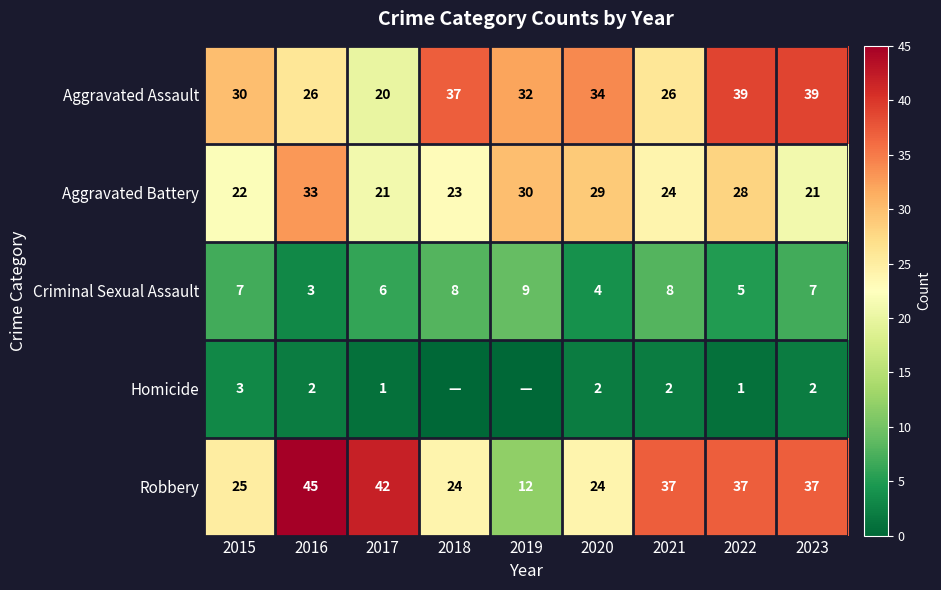

What is the sum of all Aggravated Assault values?

283